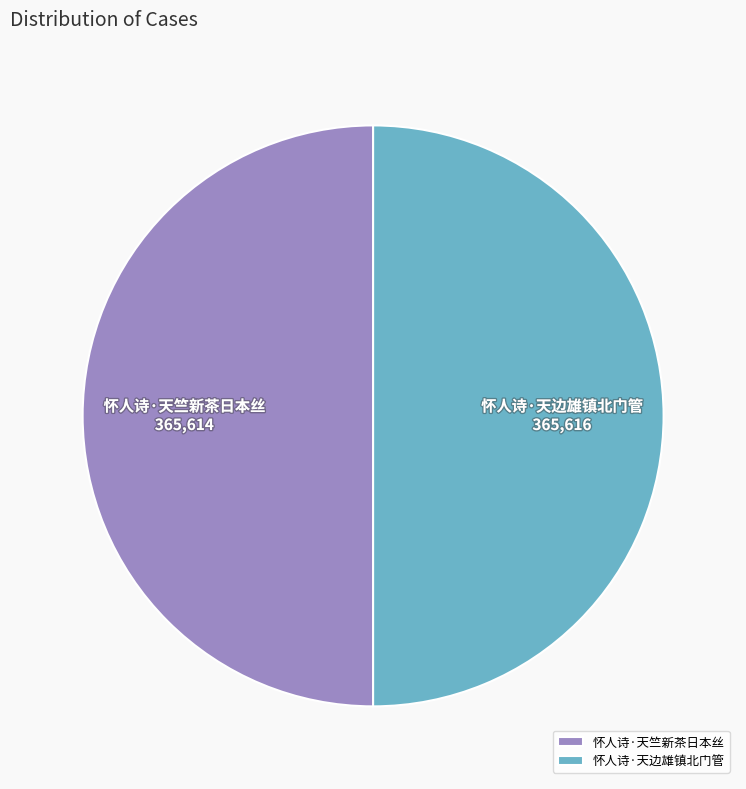

How many segments does this pie chart have?

2